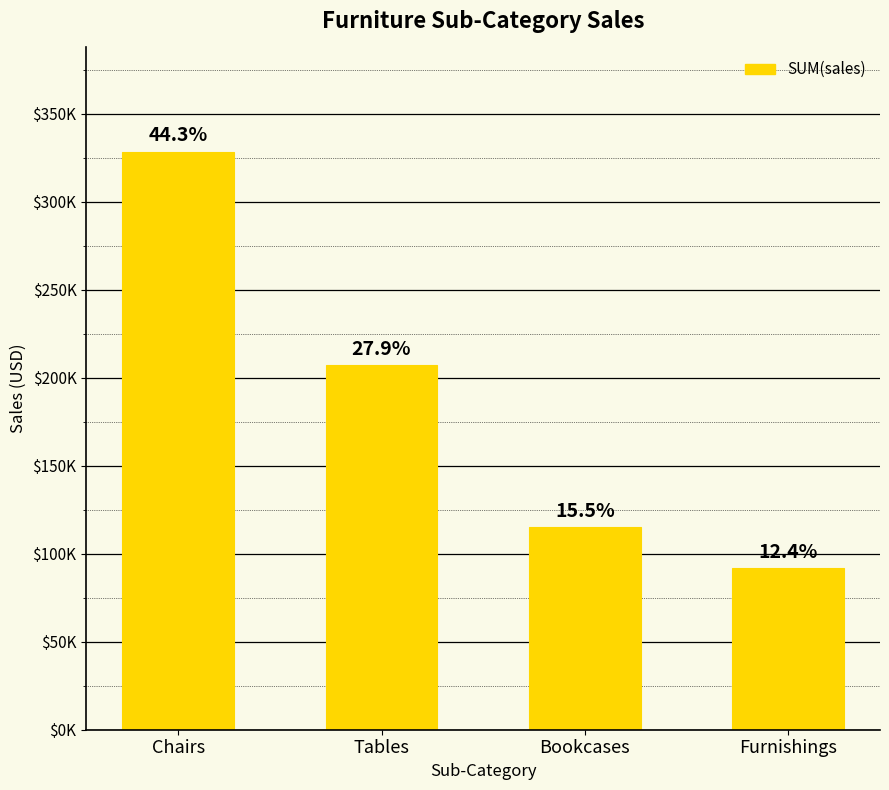

List the labels in order of value, largest first.

Chairs, Tables, Bookcases, Furnishings